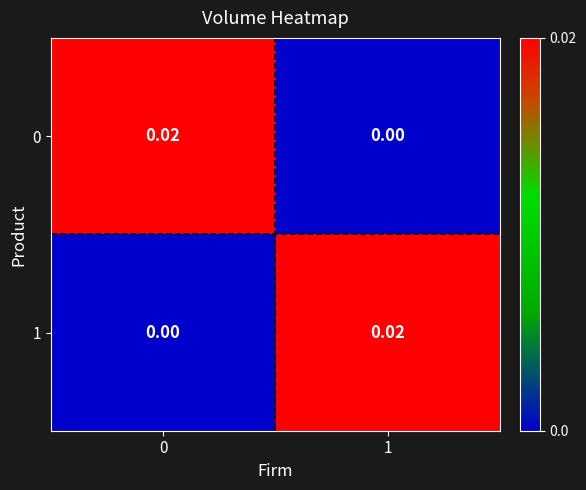

Is the value of 1 at 1 greater than the value of 0 at 1?

Yes